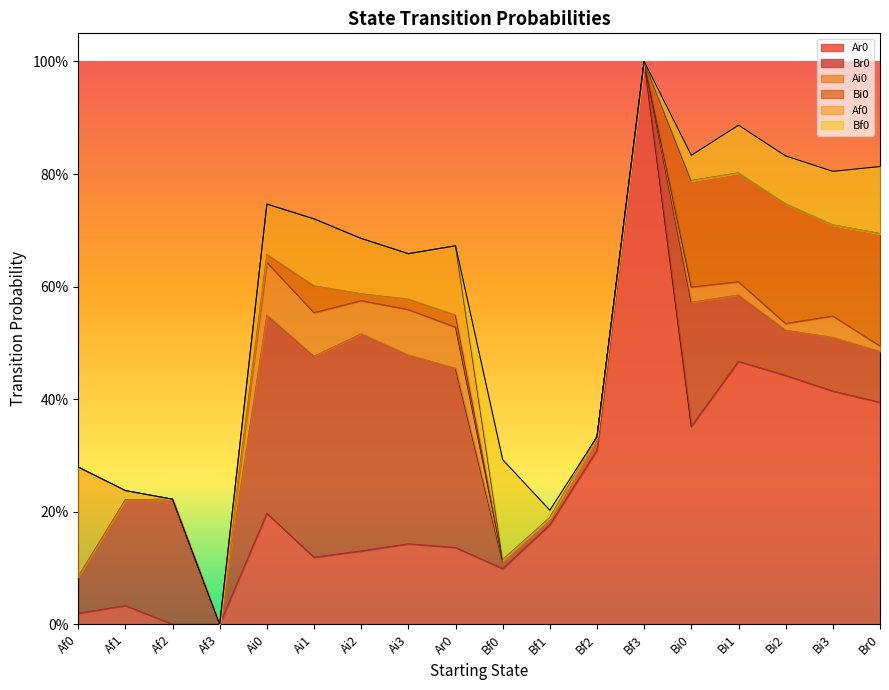

Which series has the widest spread of values?

Ar0